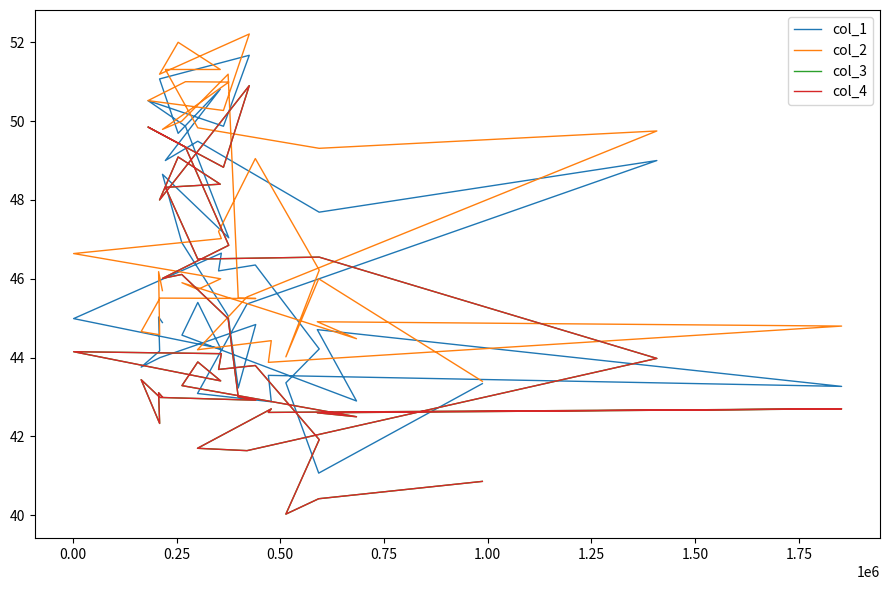

True or false: col_3 and col_4 cross at least once.

False